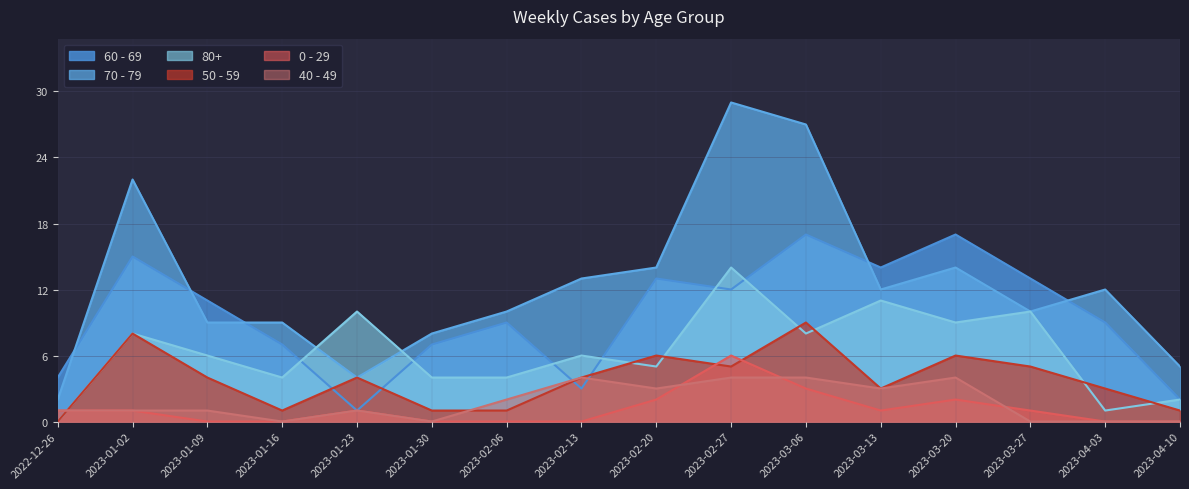

Which label corresponds to the largest value in the chart?

2023-02-27